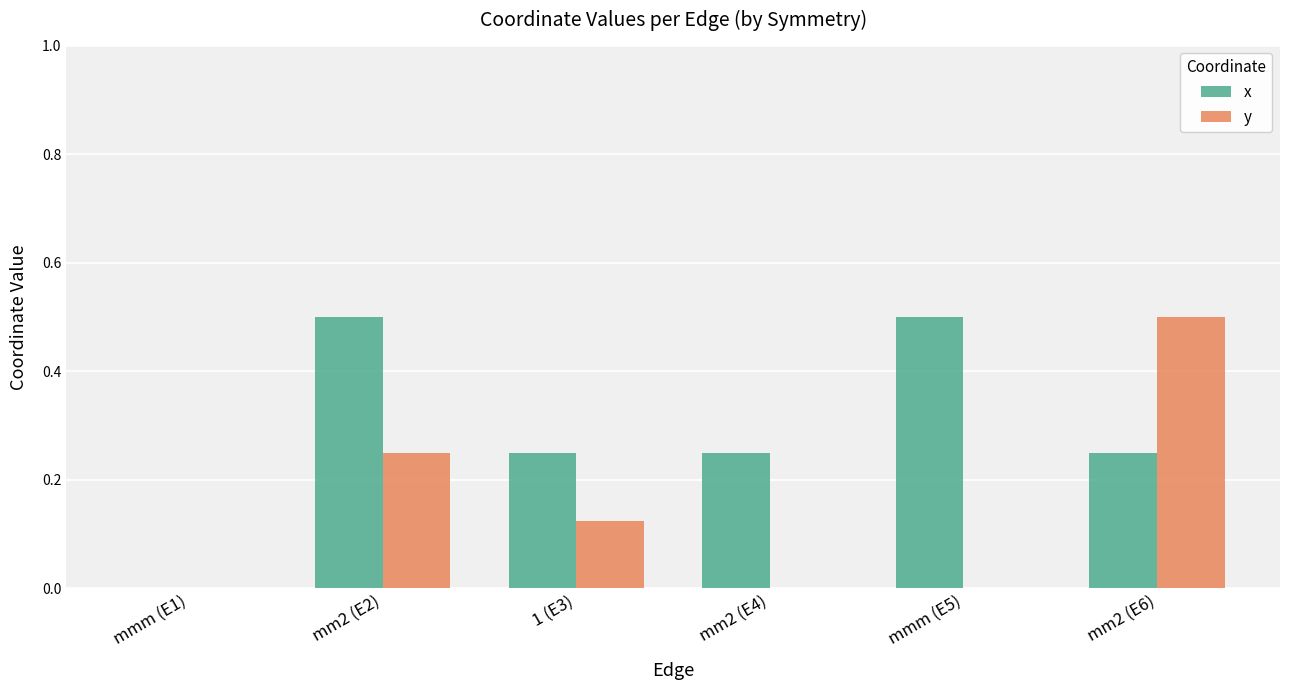

Is the value of y at mmm (E1) greater than the value of x at mm2 (E2)?

No